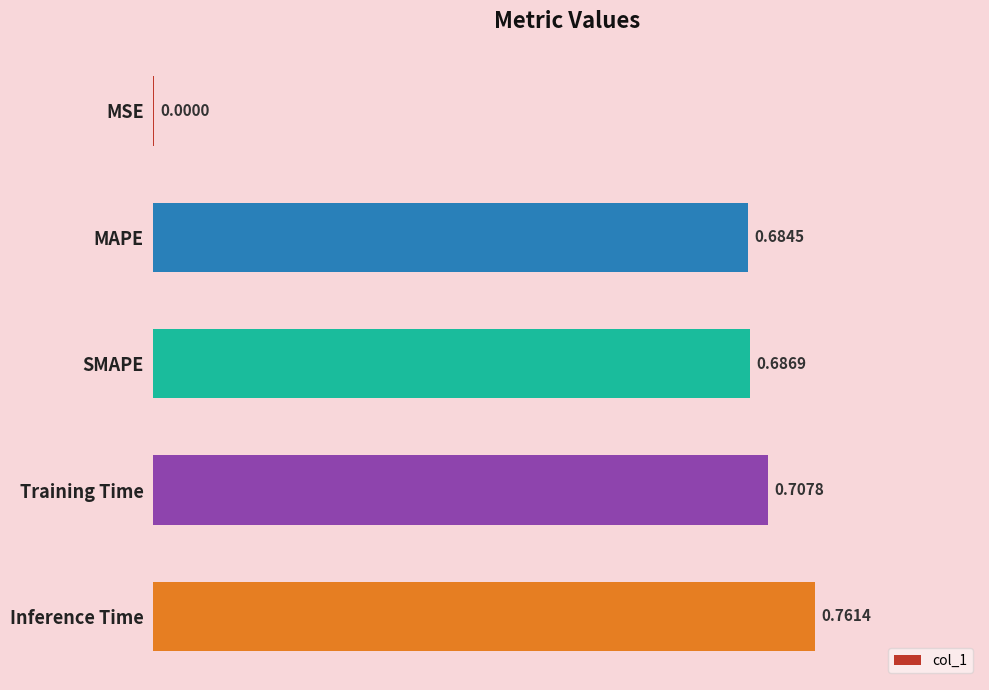

Which has a higher value, SMAPE or MAPE?

SMAPE